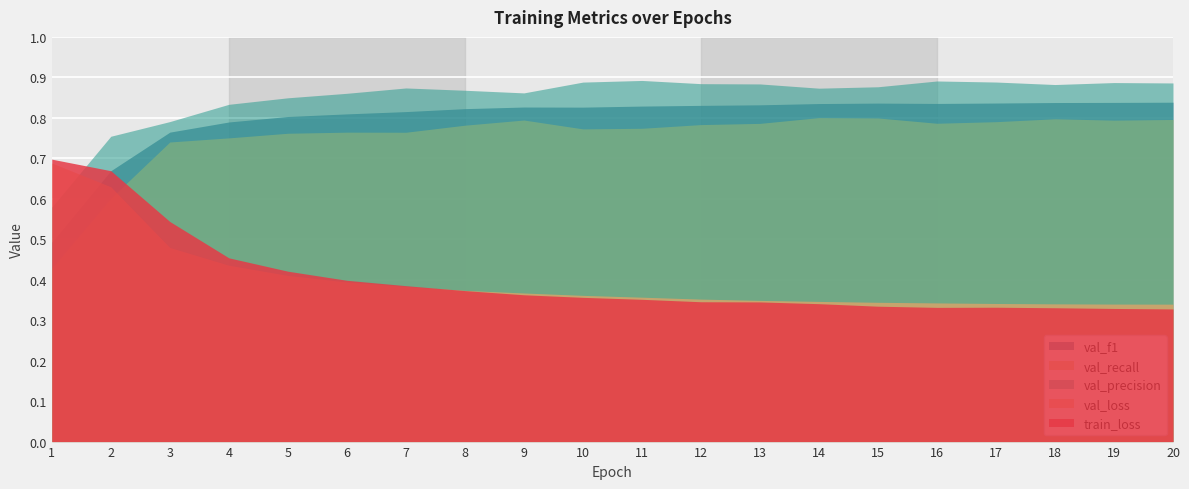

Is the value of val_precision at 20 greater than the value of val_f1 at 20?

Yes